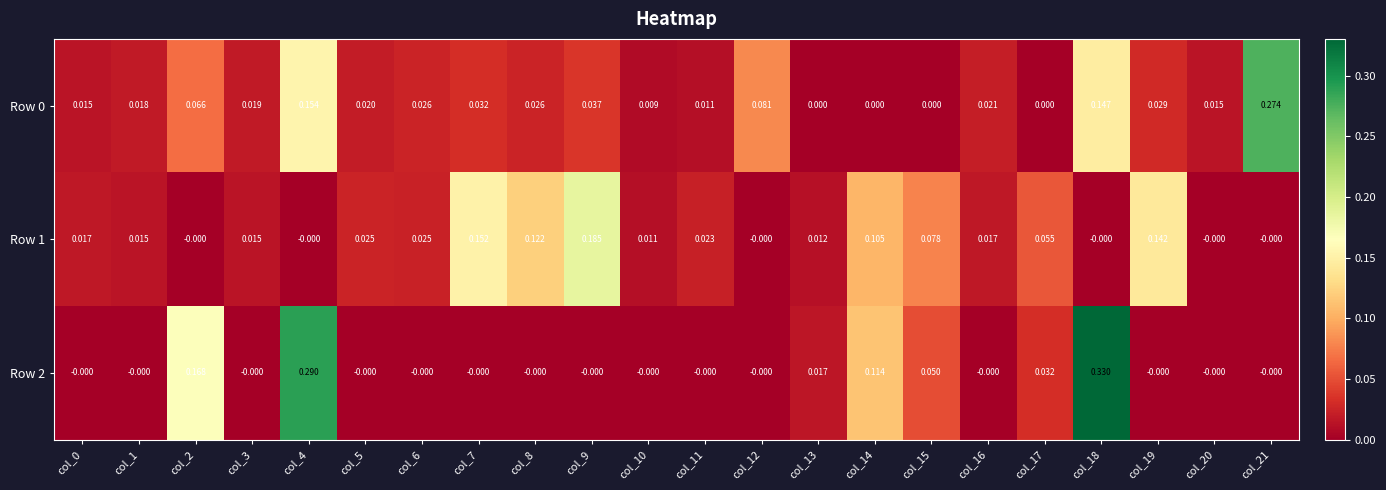

Is the value of Row 2 at col_16 greater than the value of Row 0 at col_8?

No